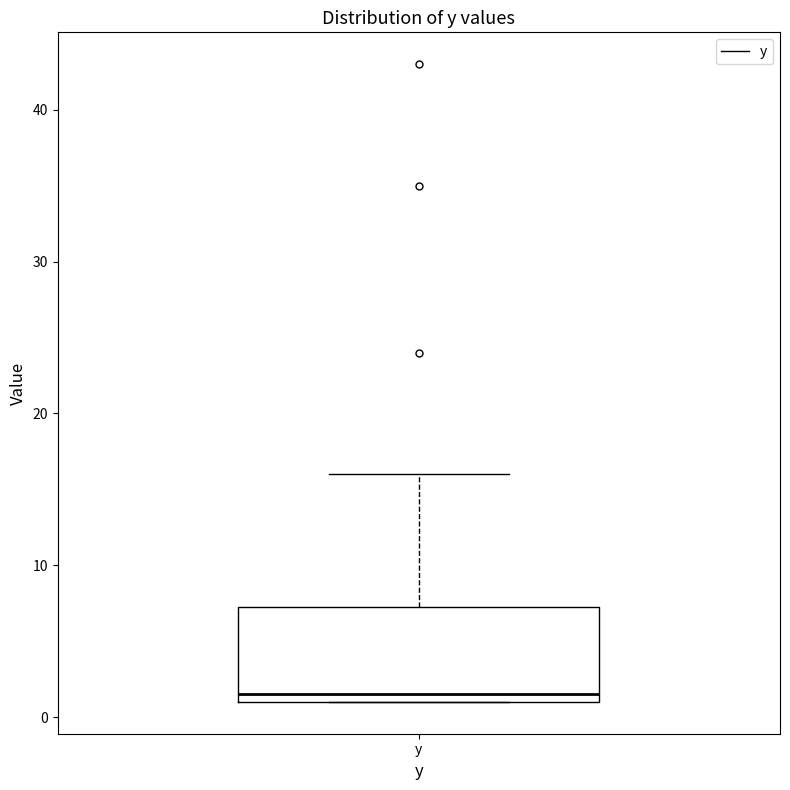

Where is the upper edge of the box for y on the y-axis? The values are not printed on the chart, so give them approximately, as read against the axis.

7